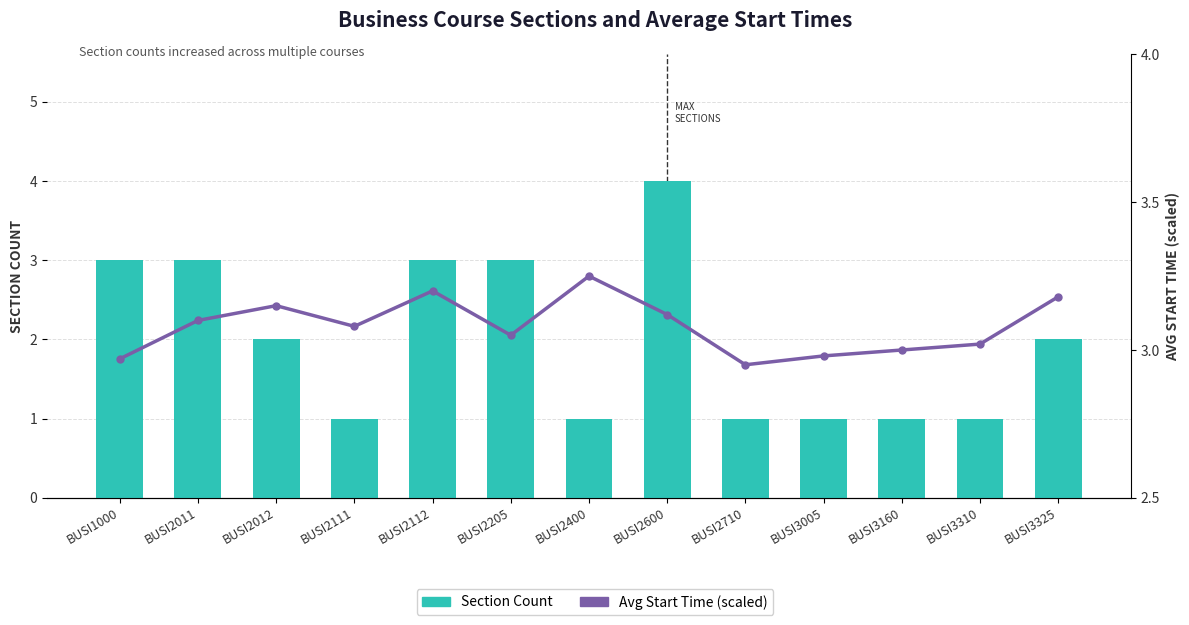

At which category is the sum across all series the highest?

BUSI2600